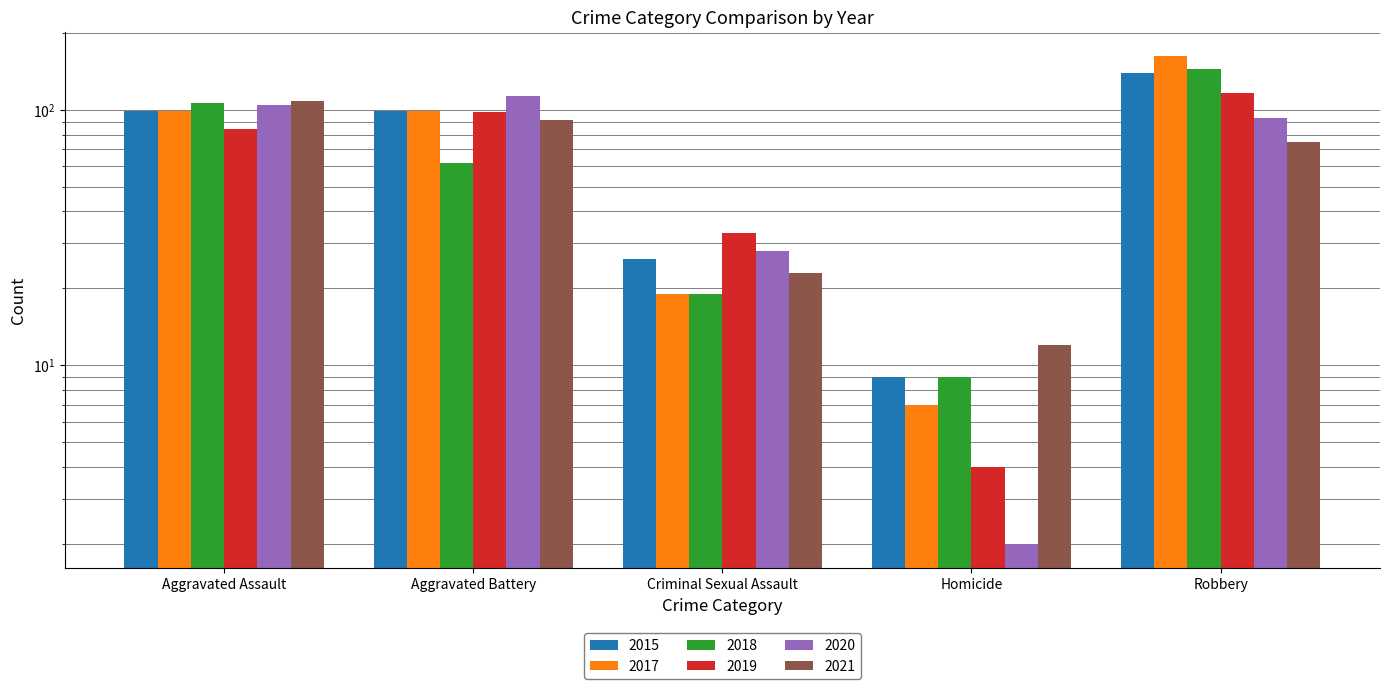

What is the value of the 2020 bar at the 4th from the left?

2